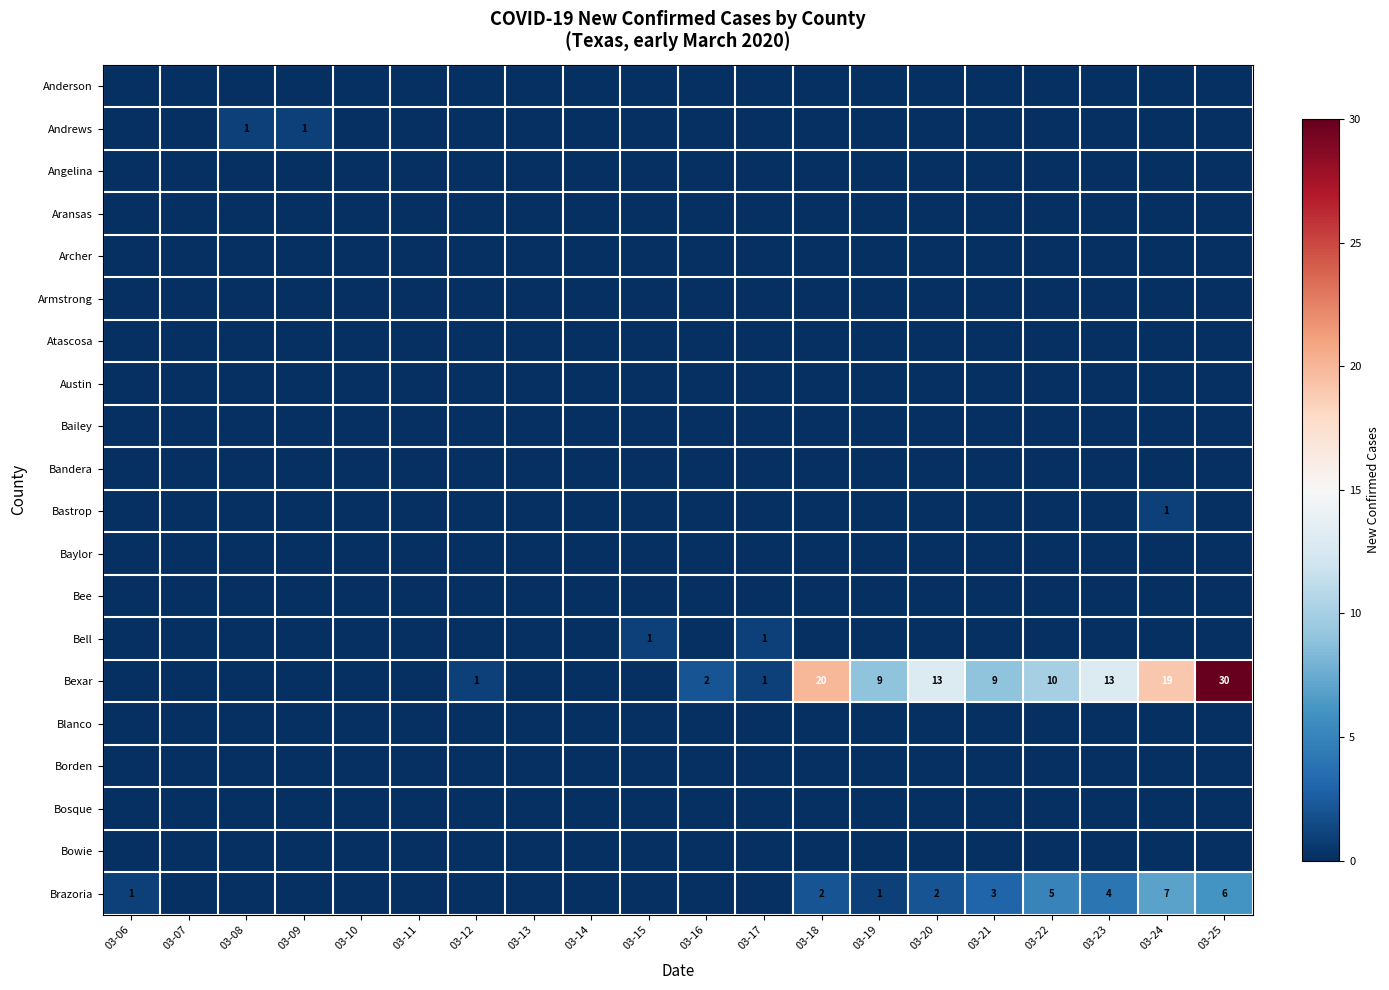

The value of Bexar at 03-16 is 2. True or false?

True